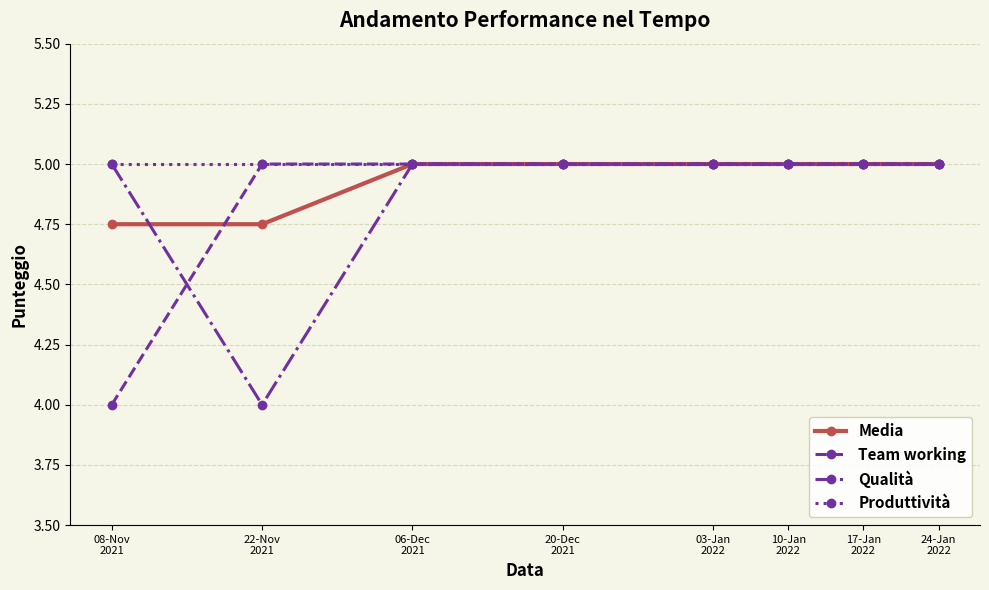

Count the number of categories in the chart.

8